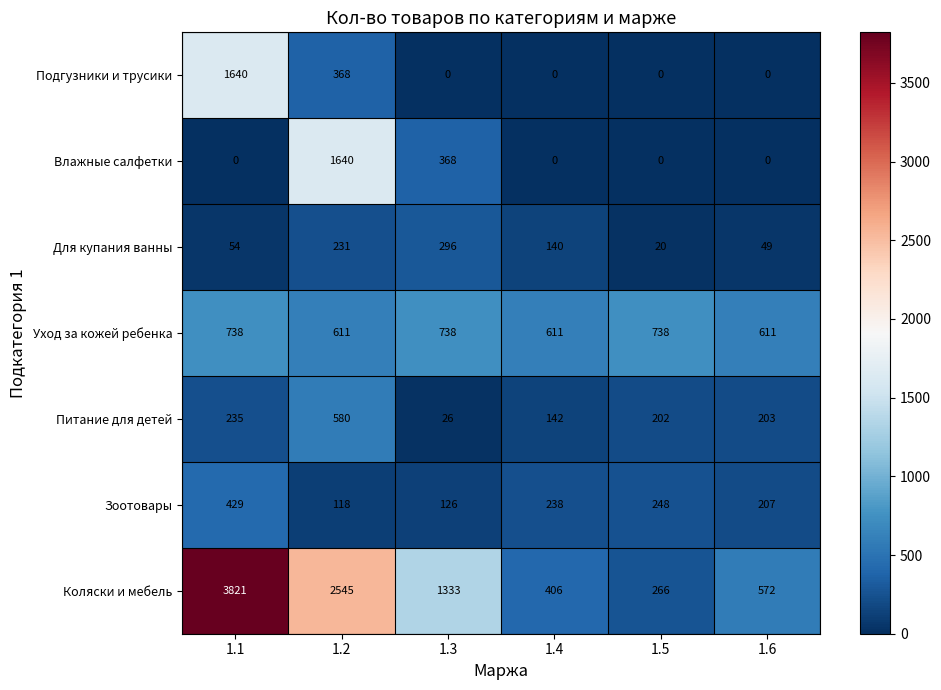

What is the spread (max minus min) of values at 1.1?

3821